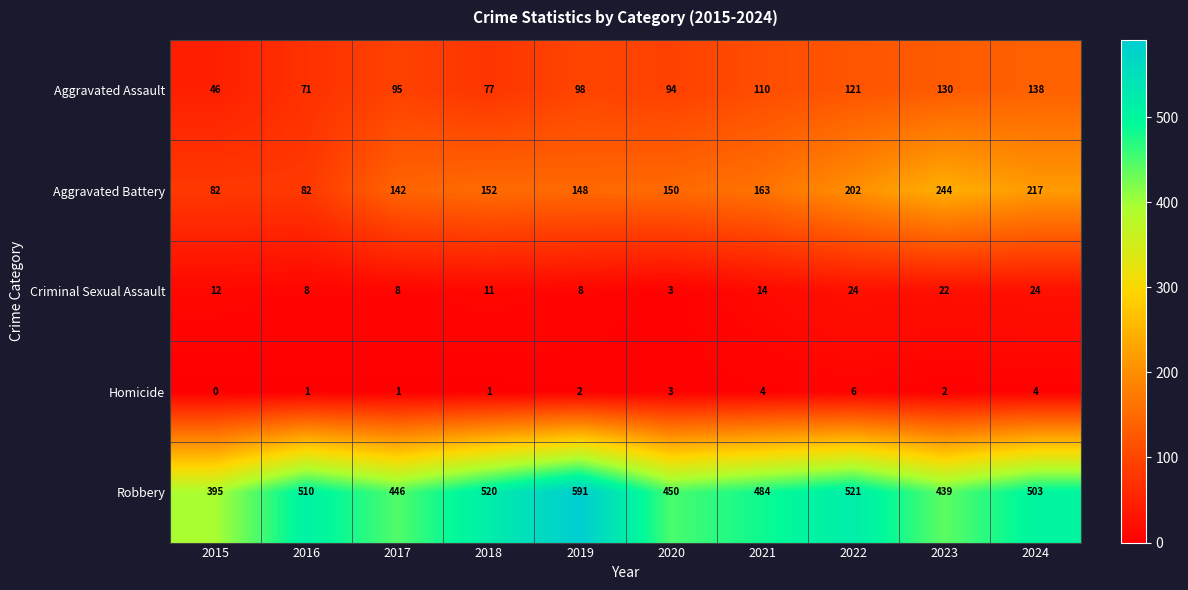

At 2018, list the series in order from smallest to largest.

Homicide, Criminal Sexual Assault, Aggravated Assault, Aggravated Battery, Robbery